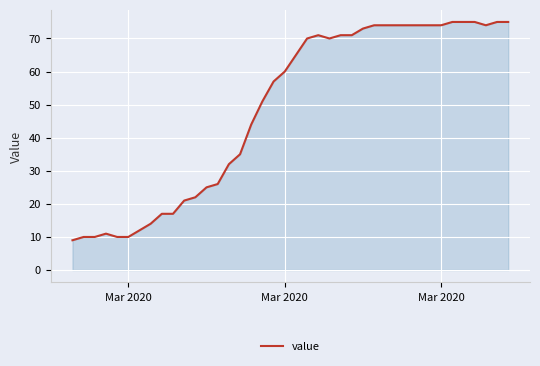

What is the smallest value displayed?

9